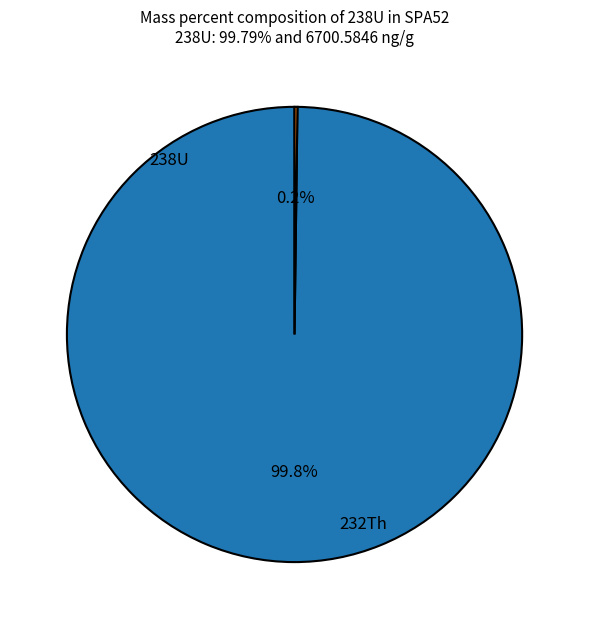

Which category has the smallest portion of the pie?

232Th